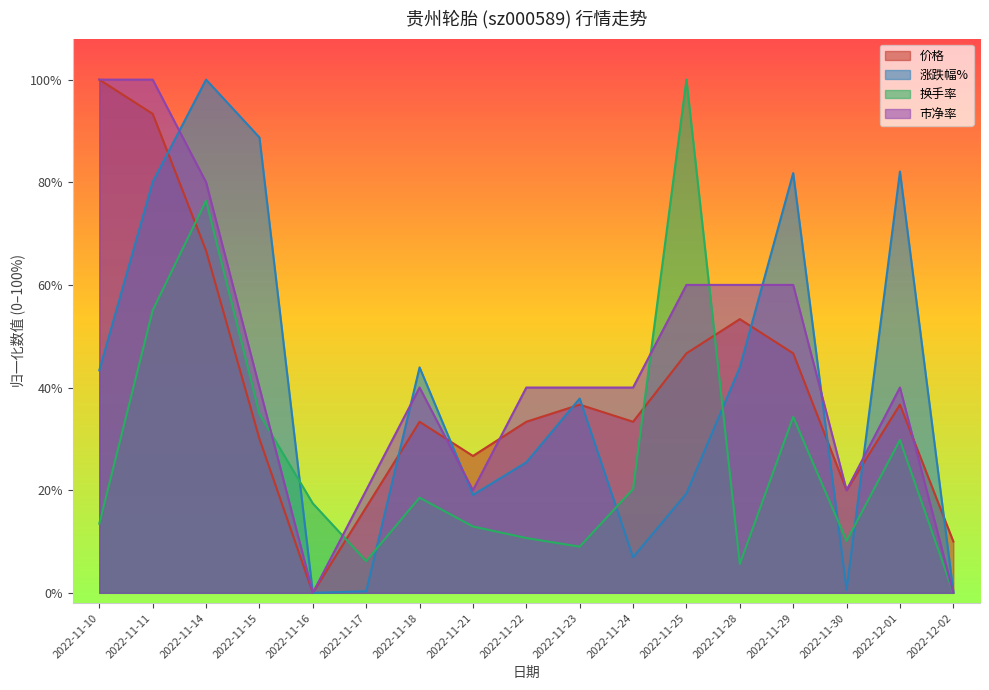

The value of 换手率 at 2022-11-14 is 1.1. True or false?

False